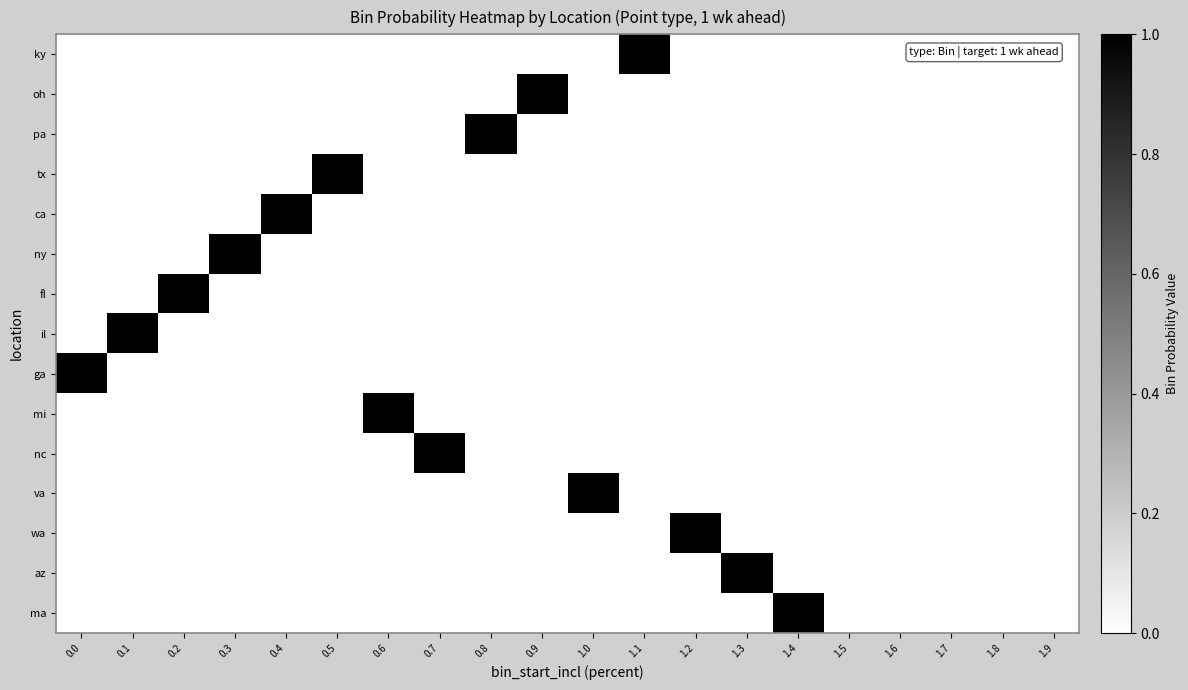

Reading left to right, list all the values displayed in this chart.

ky: 0.0=0	0.1=0	0.2=0	0.3=0	0.4=0	0.5=0	0.6=0	0.7=0	0.8=0	0.9=0	1.0=0	1.1=1	1.2=0	1.3=0	1.4=0	1.5=0	1.6=0	1.7=0	1.8=0	1.9=0
oh: 0.0=0	0.1=0	0.2=0	0.3=0	0.4=0	0.5=0	0.6=0	0.7=0	0.8=0	0.9=1	1.0=0	1.1=0	1.2=0	1.3=0	1.4=0	1.5=0	1.6=0	1.7=0	1.8=0	1.9=0
pa: 0.0=0	0.1=0	0.2=0	0.3=0	0.4=0	0.5=0	0.6=0	0.7=0	0.8=1	0.9=0	1.0=0	1.1=0	1.2=0	1.3=0	1.4=0	1.5=0	1.6=0	1.7=0	1.8=0	1.9=0
tx: 0.0=0	0.1=0	0.2=0	0.3=0	0.4=0	0.5=1	0.6=0	0.7=0	0.8=0	0.9=0	1.0=0	1.1=0	1.2=0	1.3=0	1.4=0	1.5=0	1.6=0	1.7=0	1.8=0	1.9=0
ca: 0.0=0	0.1=0	0.2=0	0.3=0	0.4=1	0.5=0	0.6=0	0.7=0	0.8=0	0.9=0	1.0=0	1.1=0	1.2=0	1.3=0	1.4=0	1.5=0	1.6=0	1.7=0	1.8=0	1.9=0
ny: 0.0=0	0.1=0	0.2=0	0.3=1	0.4=0	0.5=0	0.6=0	0.7=0	0.8=0	0.9=0	1.0=0	1.1=0	1.2=0	1.3=0	1.4=0	1.5=0	1.6=0	1.7=0	1.8=0	1.9=0
fl: 0.0=0	0.1=0	0.2=1	0.3=0	0.4=0	0.5=0	0.6=0	0.7=0	0.8=0	0.9=0	1.0=0	1.1=0	1.2=0	1.3=0	1.4=0	1.5=0	1.6=0	1.7=0	1.8=0	1.9=0
il: 0.0=0	0.1=1	0.2=0	0.3=0	0.4=0	0.5=0	0.6=0	0.7=0	0.8=0	0.9=0	1.0=0	1.1=0	1.2=0	1.3=0	1.4=0	1.5=0	1.6=0	1.7=0	1.8=0	1.9=0
ga: 0.0=1	0.1=0	0.2=0	0.3=0	0.4=0	0.5=0	0.6=0	0.7=0	0.8=0	0.9=0	1.0=0	1.1=0	1.2=0	1.3=0	1.4=0	1.5=0	1.6=0	1.7=0	1.8=0	1.9=0
mi: 0.0=0	0.1=0	0.2=0	0.3=0	0.4=0	0.5=0	0.6=1	0.7=0	0.8=0	0.9=0	1.0=0	1.1=0	1.2=0	1.3=0	1.4=0	1.5=0	1.6=0	1.7=0	1.8=0	1.9=0
nc: 0.0=0	0.1=0	0.2=0	0.3=0	0.4=0	0.5=0	0.6=0	0.7=1	0.8=0	0.9=0	1.0=0	1.1=0	1.2=0	1.3=0	1.4=0	1.5=0	1.6=0	1.7=0	1.8=0	1.9=0
va: 0.0=0	0.1=0	0.2=0	0.3=0	0.4=0	0.5=0	0.6=0	0.7=0	0.8=0	0.9=0	1.0=1	1.1=0	1.2=0	1.3=0	1.4=0	1.5=0	1.6=0	1.7=0	1.8=0	1.9=0
wa: 0.0=0	0.1=0	0.2=0	0.3=0	0.4=0	0.5=0	0.6=0	0.7=0	0.8=0	0.9=0	1.0=0	1.1=0	1.2=1	1.3=0	1.4=0	1.5=0	1.6=0	1.7=0	1.8=0	1.9=0
az: 0.0=0	0.1=0	0.2=0	0.3=0	0.4=0	0.5=0	0.6=0	0.7=0	0.8=0	0.9=0	1.0=0	1.1=0	1.2=0	1.3=1	1.4=0	1.5=0	1.6=0	1.7=0	1.8=0	1.9=0
ma: 0.0=0	0.1=0	0.2=0	0.3=0	0.4=0	0.5=0	0.6=0	0.7=0	0.8=0	0.9=0	1.0=0	1.1=0	1.2=0	1.3=0	1.4=1	1.5=0	1.6=0	1.7=0	1.8=0	1.9=0